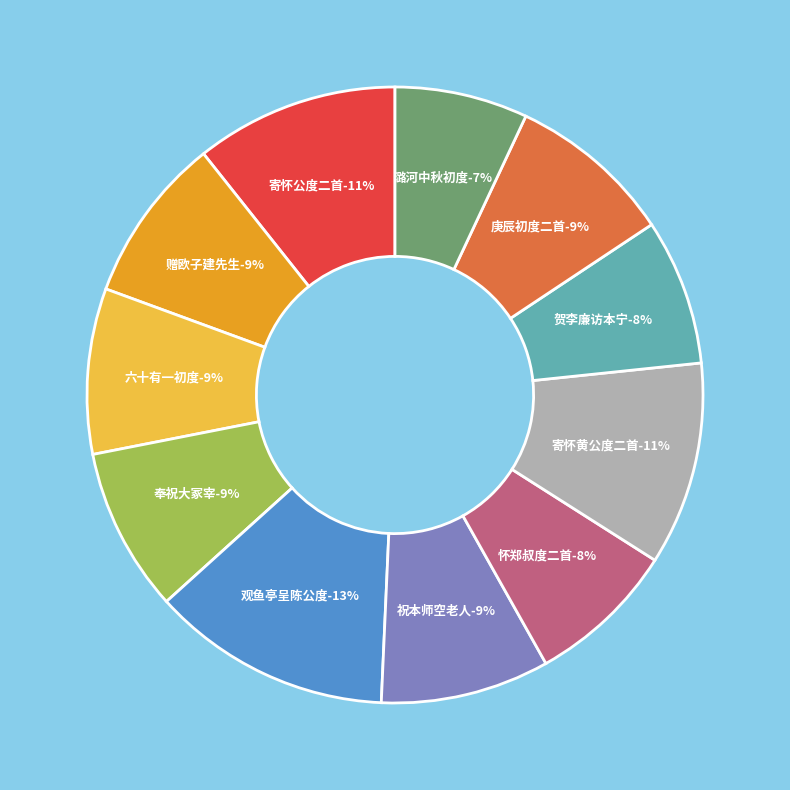

True or false: 观鱼亭呈陈公度二首 其二 accounts for 13% of the total.

True